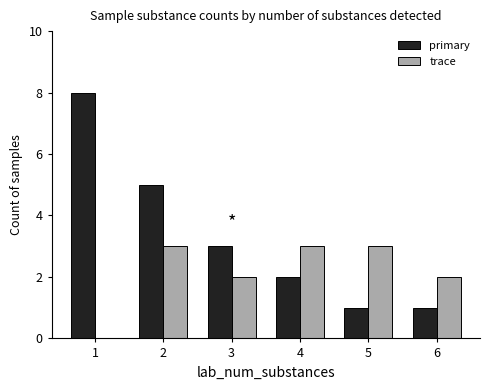

Which series has the largest total across all categories?

primary